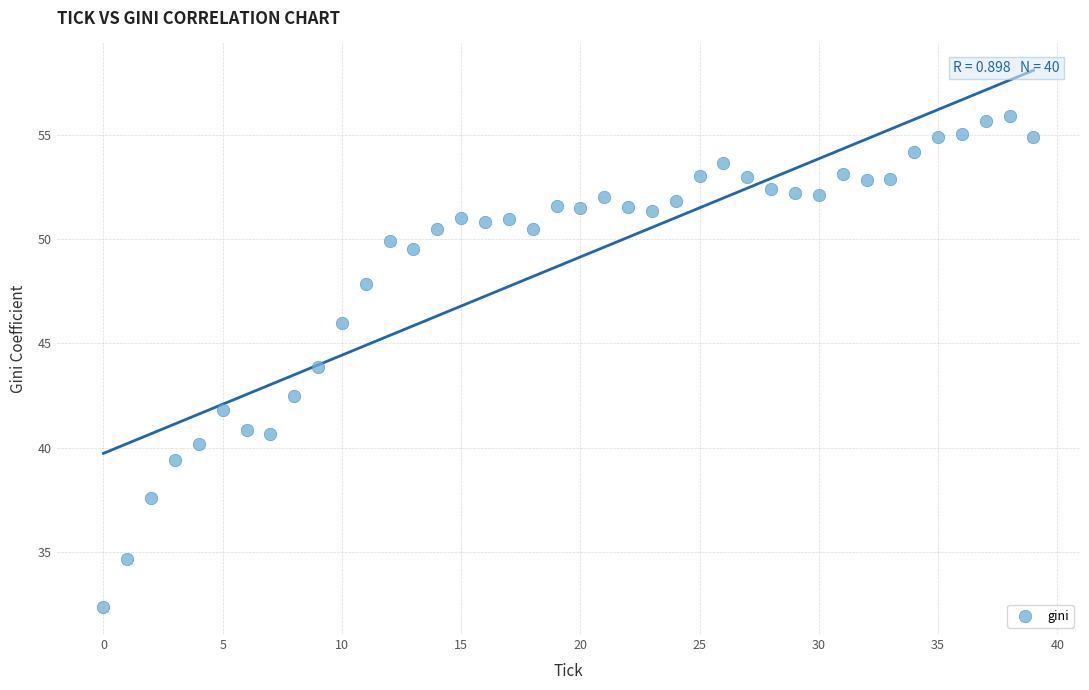

What is the range of Y values (max minus min)?

23.6